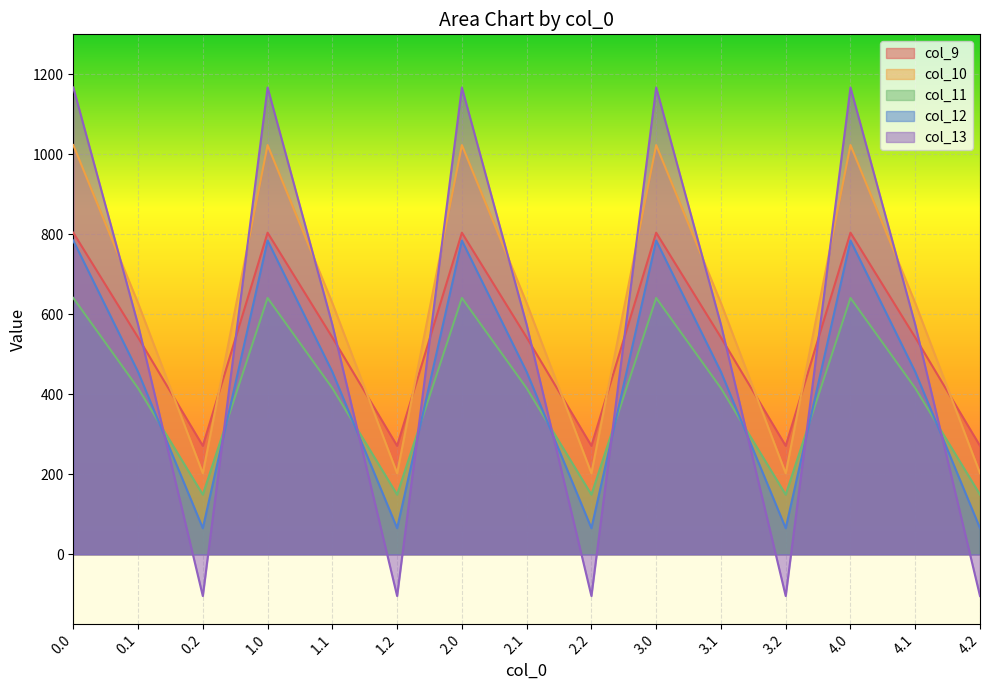

Count the number of categories in the chart.

15